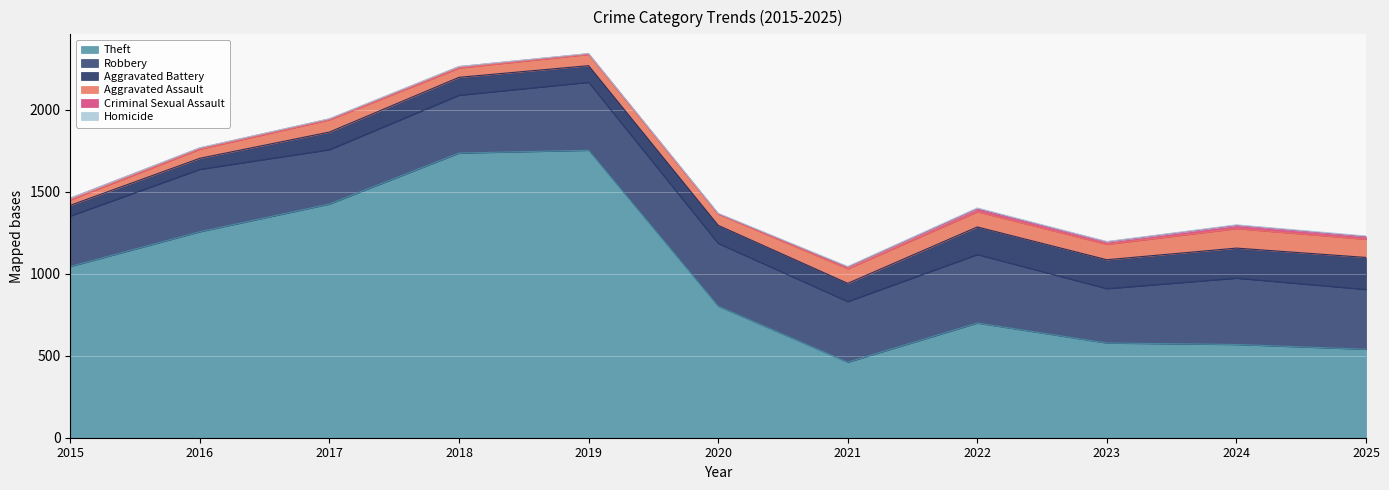

What is the difference between the Robbery values at 2025 and 2021?

5